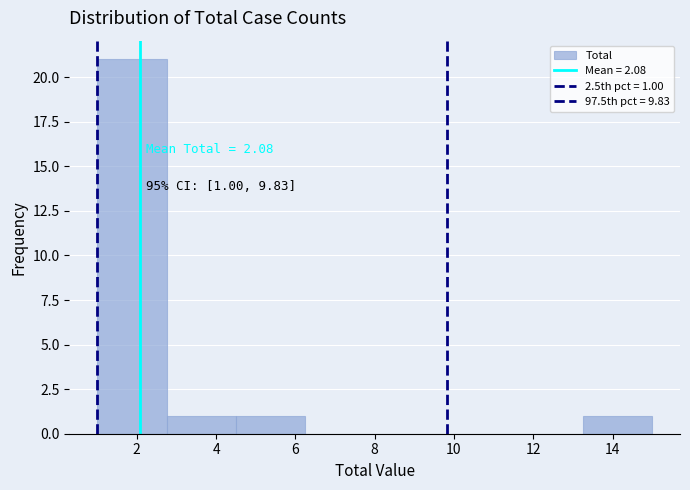

Which range on the x-axis has the tallest bar?

1.00 to 2.75